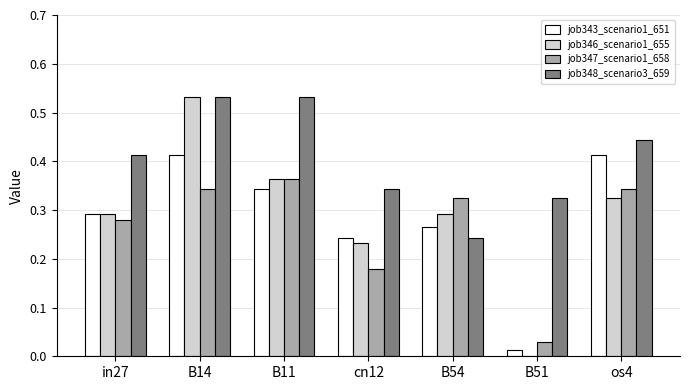

The value of job343_scenario1_651 at B11 is 0.6. True or false?

False